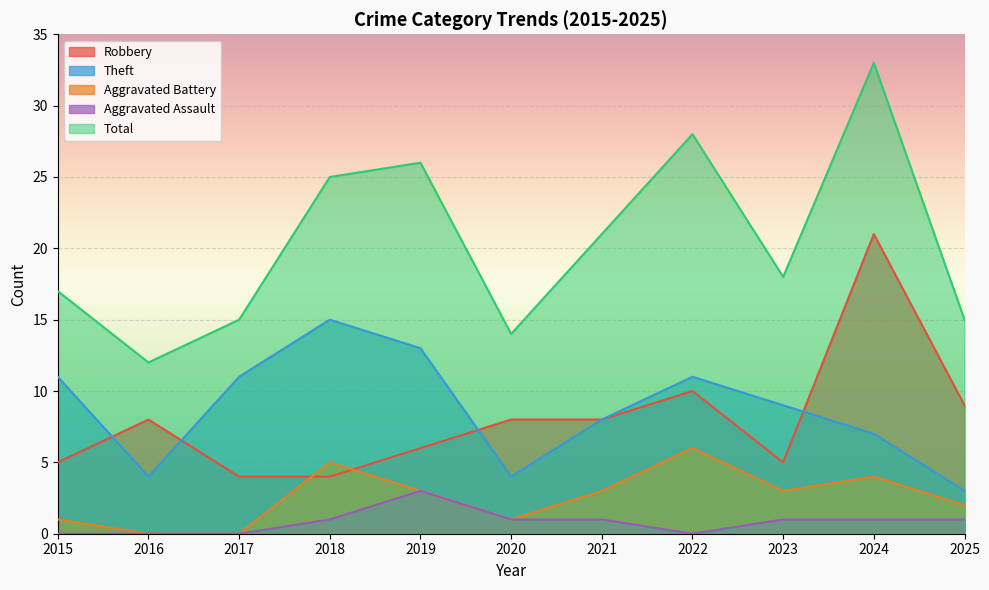

Read the Total value at 2023.

18